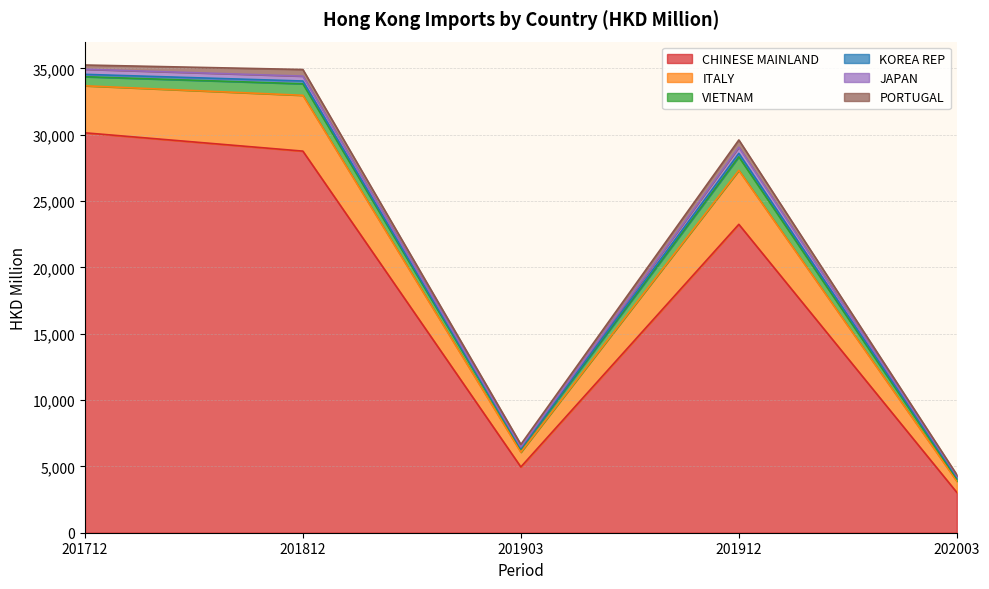

True or false: JAPAN has a value of 385.9 at 201712.

True